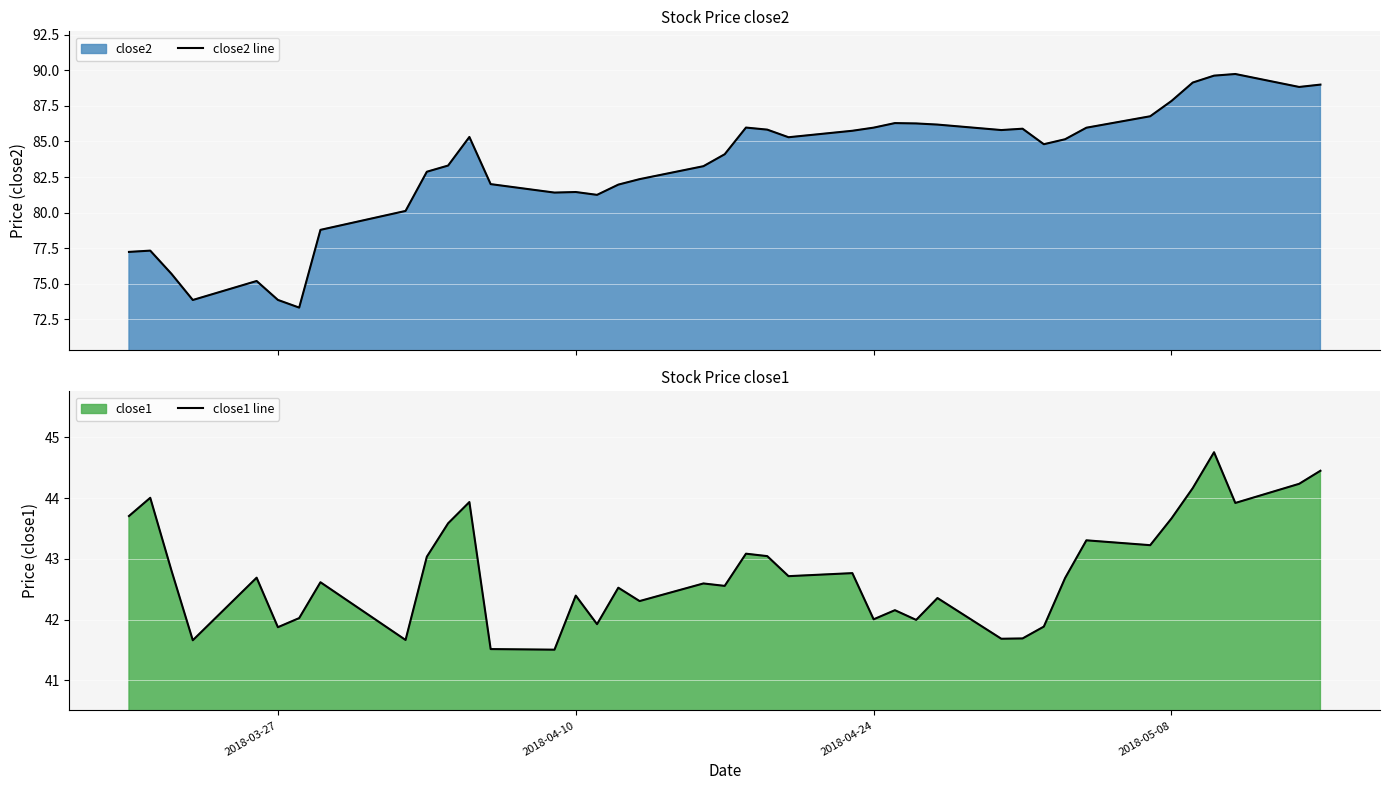

What is the lowest value of the close2 line series?

73.3